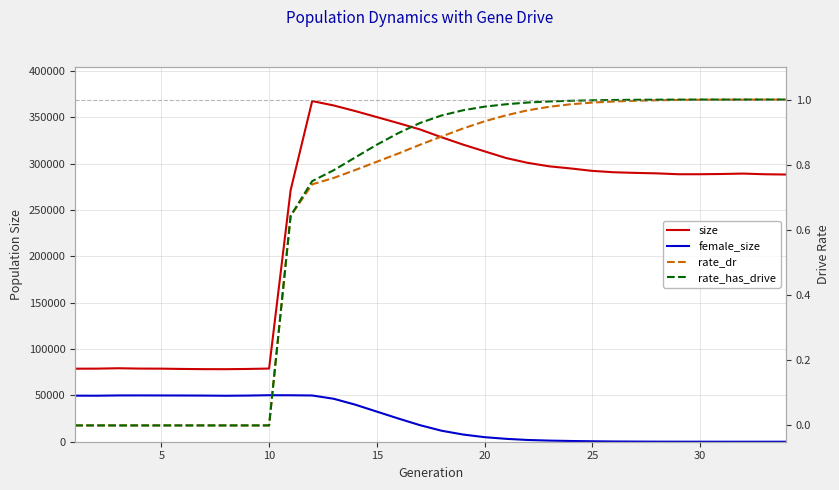

True or false: rate_has_drive and female_size cross at least once.

True